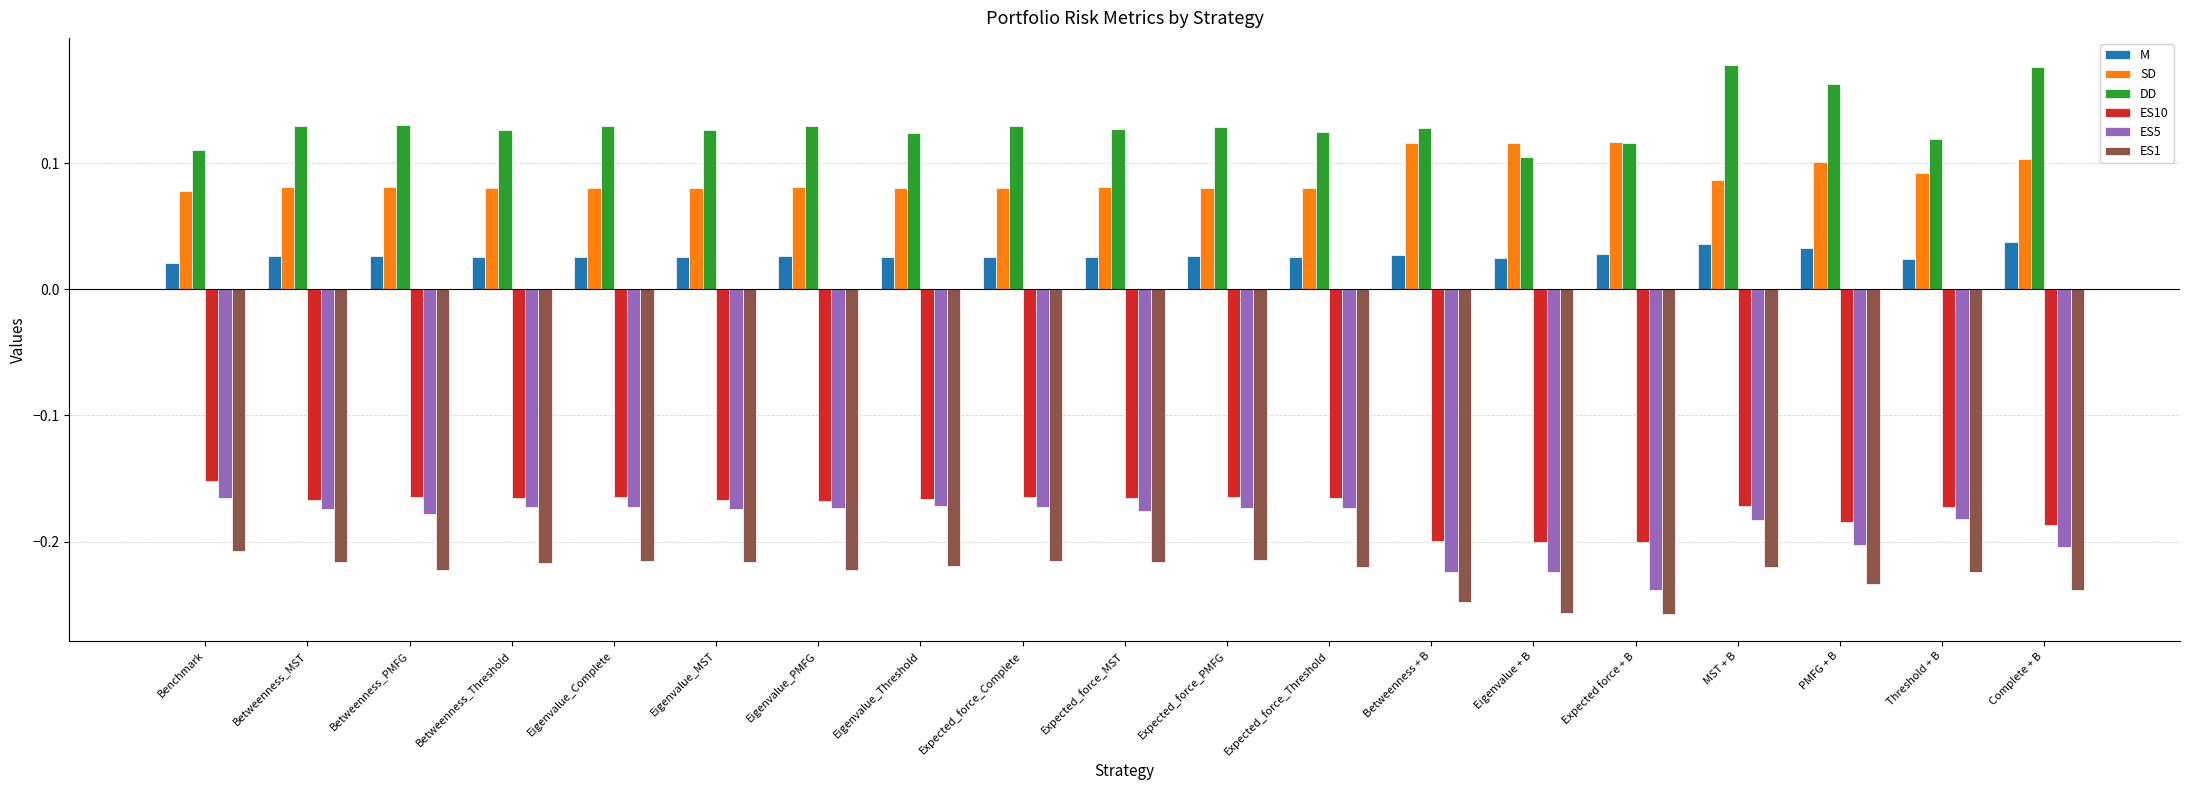

The value of ES1 at Complete + B is -0.3. True or false?

False